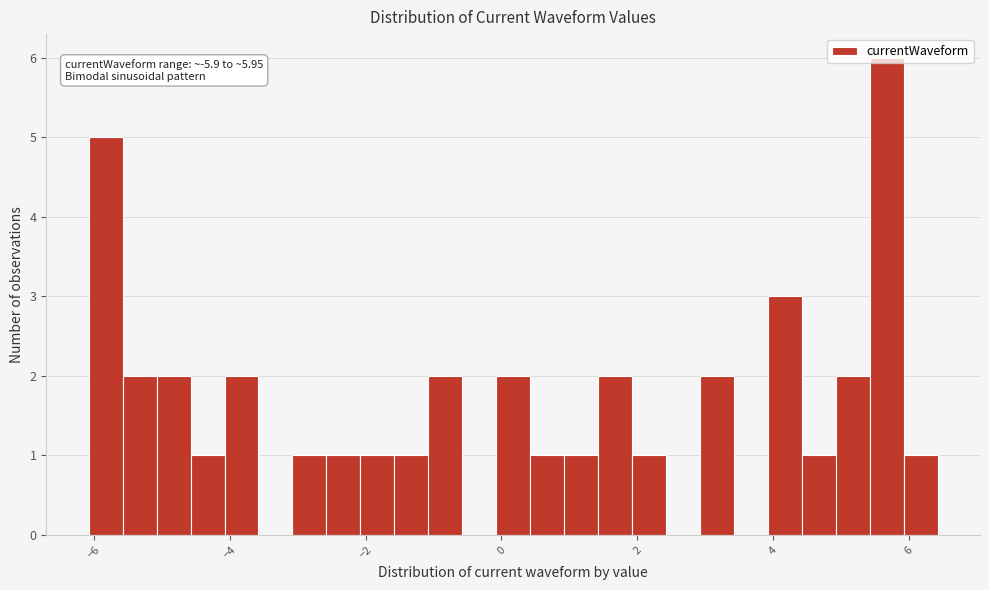

Around what value on the x-axis is the tallest bar? Give the approximate position of its centre, as read against the axis.

5.6